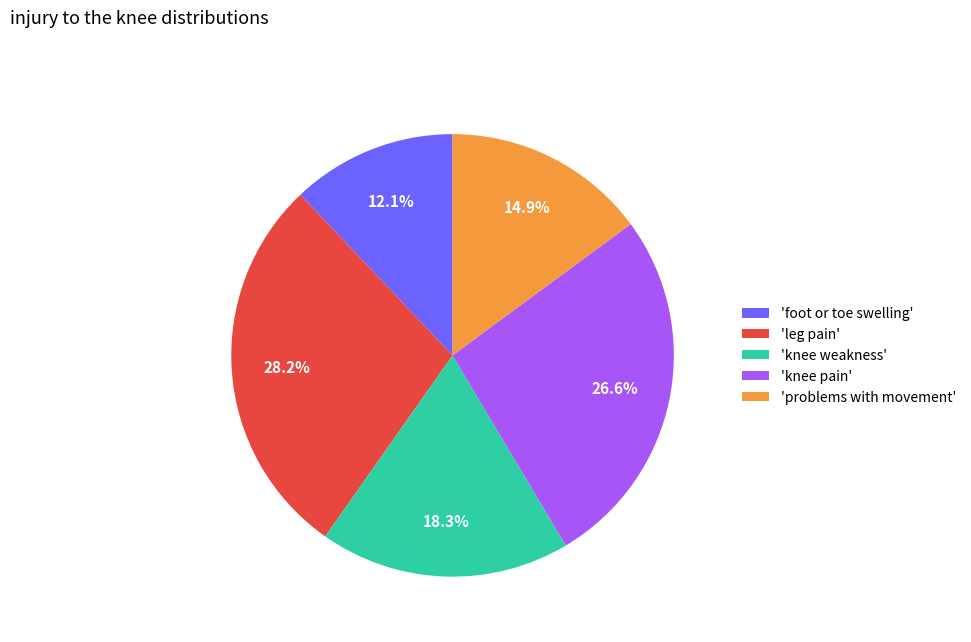

How many segments does this pie chart have?

5